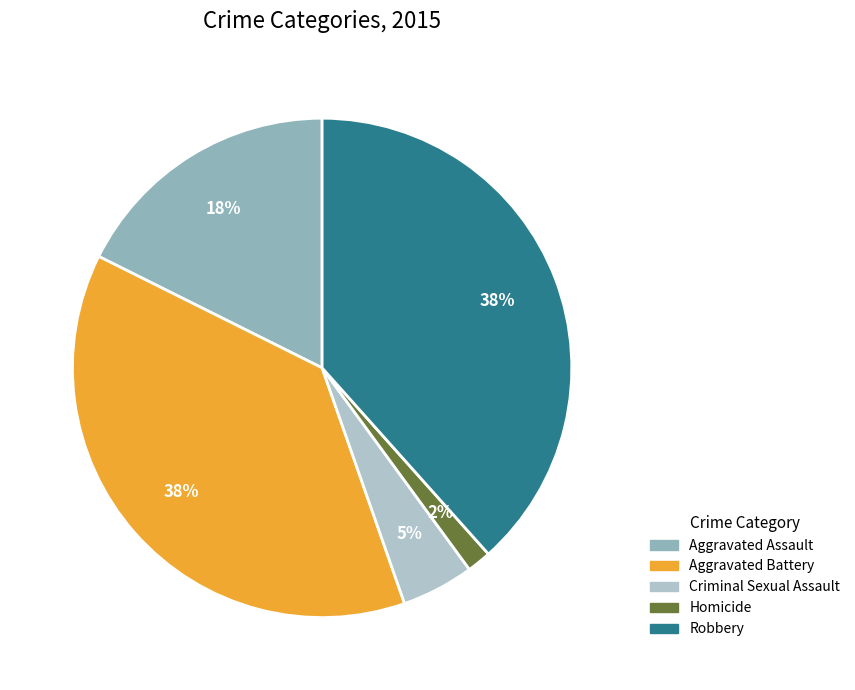

What percentage is the Aggravated Assault slice, to the nearest percent?

18%